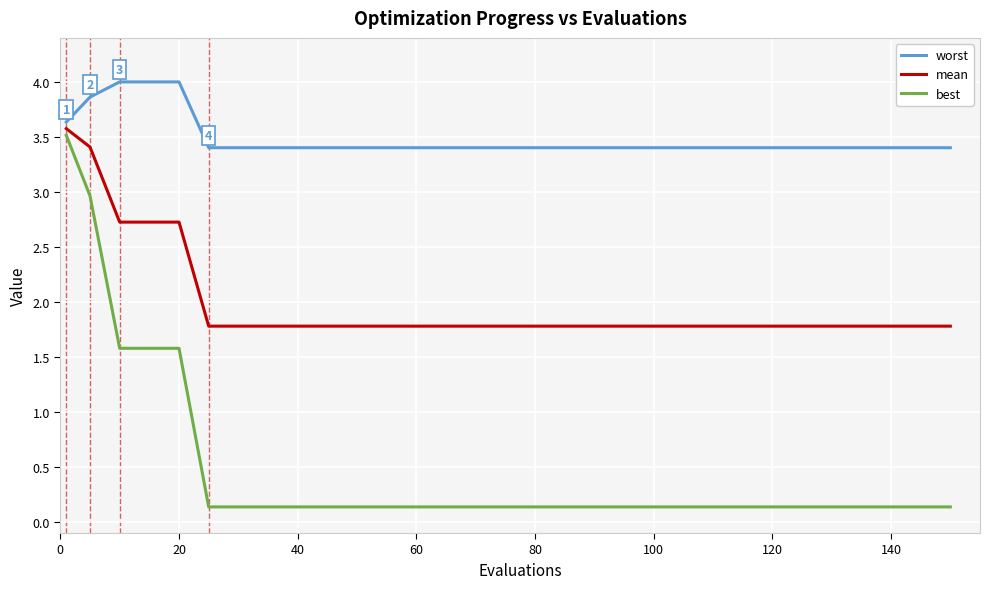

Rank the series by their average value, from lowest to highest.

best, mean, worst